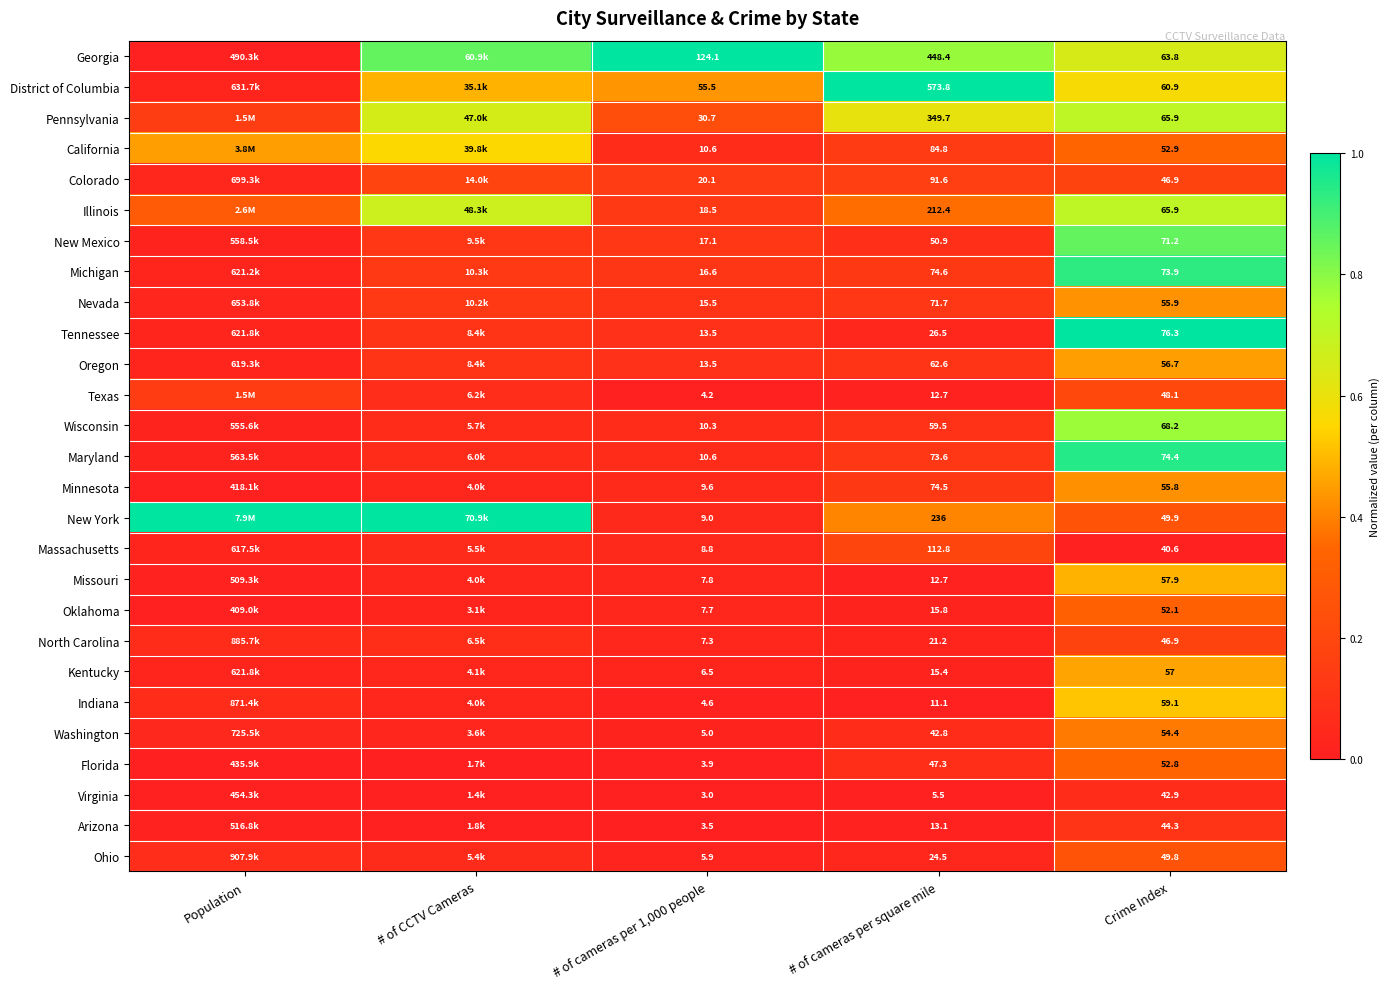

Between # of cameras per square mile and Crime Index, which series saw the biggest shift?

District of Columbia